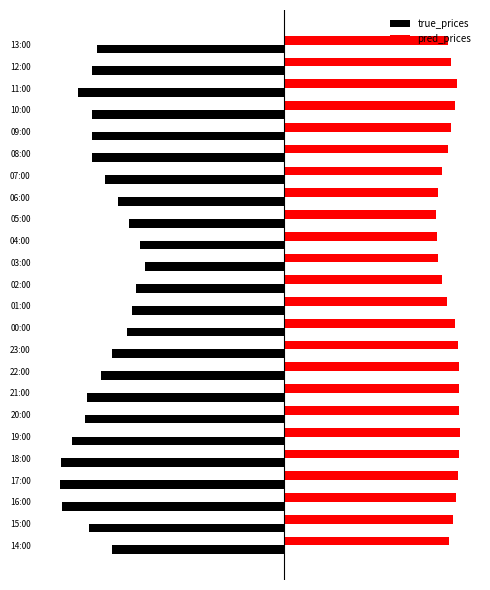

What are all the series names shown in the legend?

true_prices, pred_prices